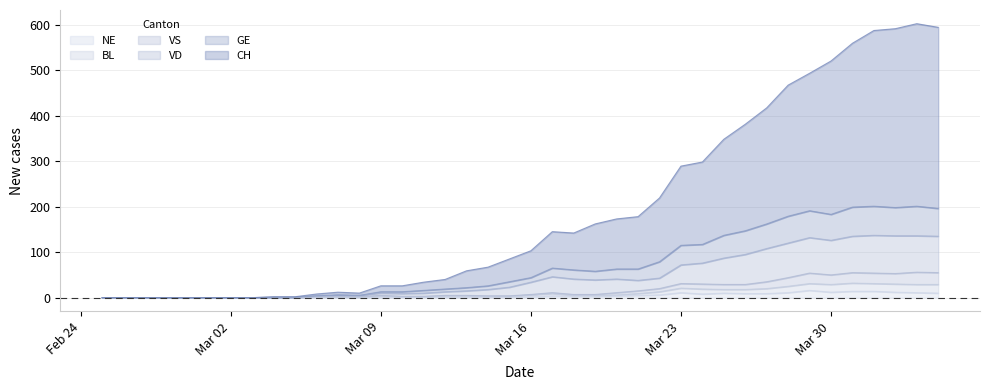

Is it true that GE equals 137 at 2020-03-25?

True